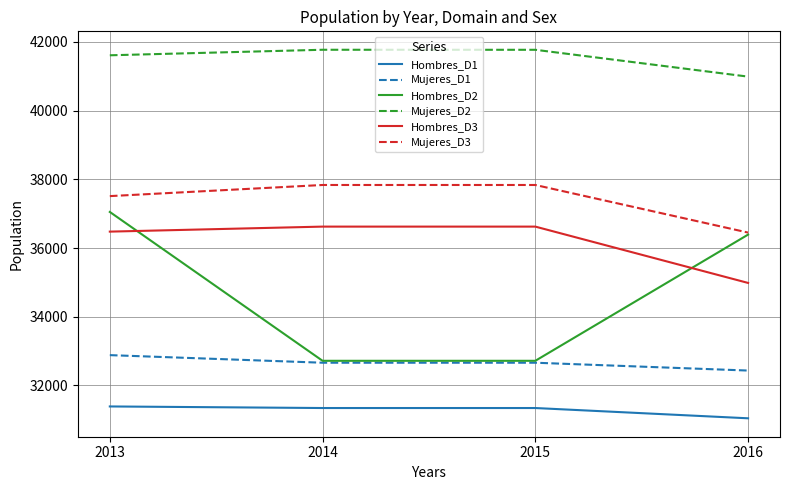

Does the chart display data point markers on the line(s)?

No